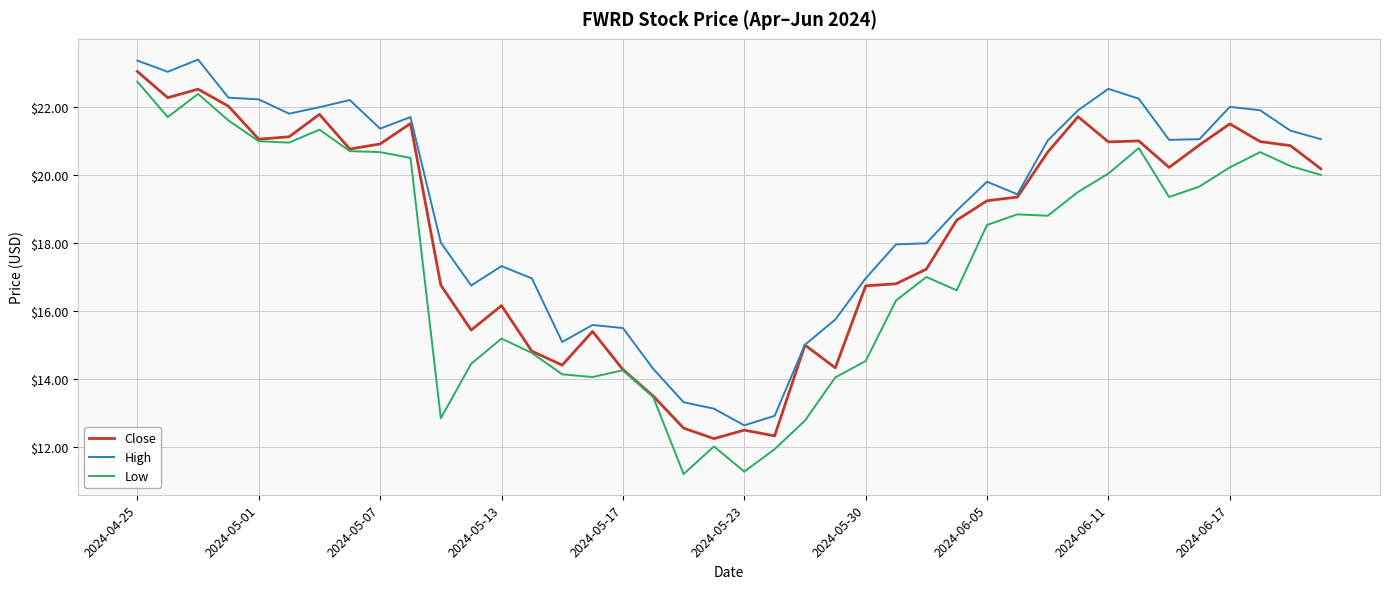

List the series in order of their overall mean, lowest first.

Low, Close, High